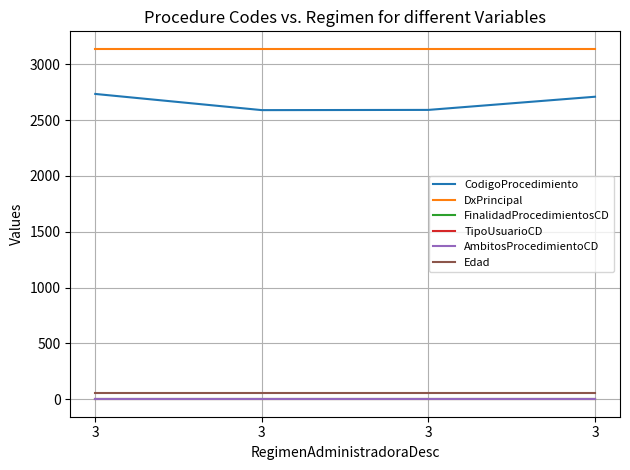

True or false: FinalidadProcedimientosCD and CodigoProcedimiento cross at least once.

False